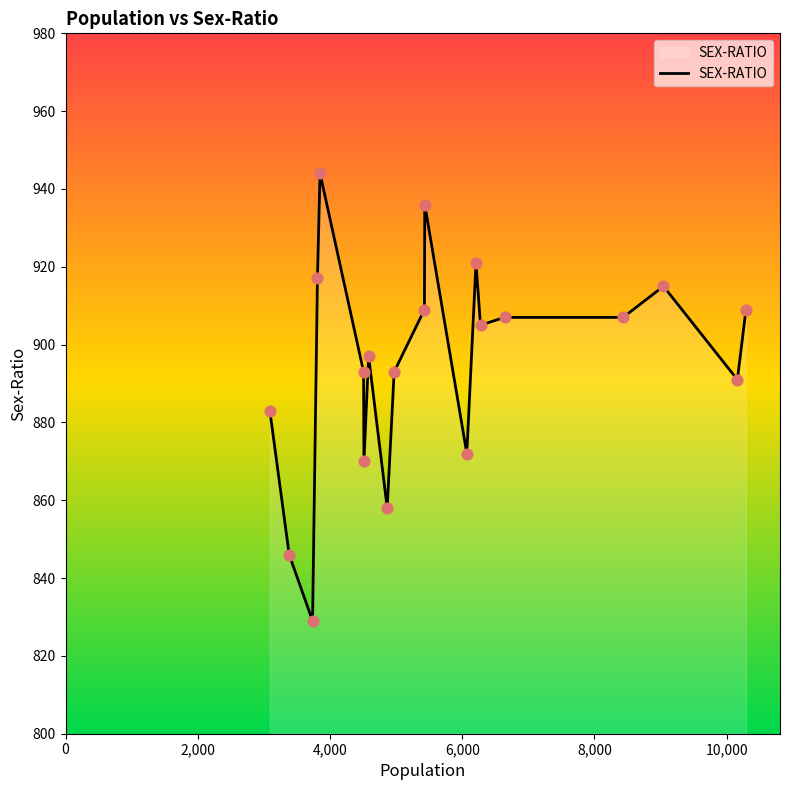

What is the smallest value displayed?

829